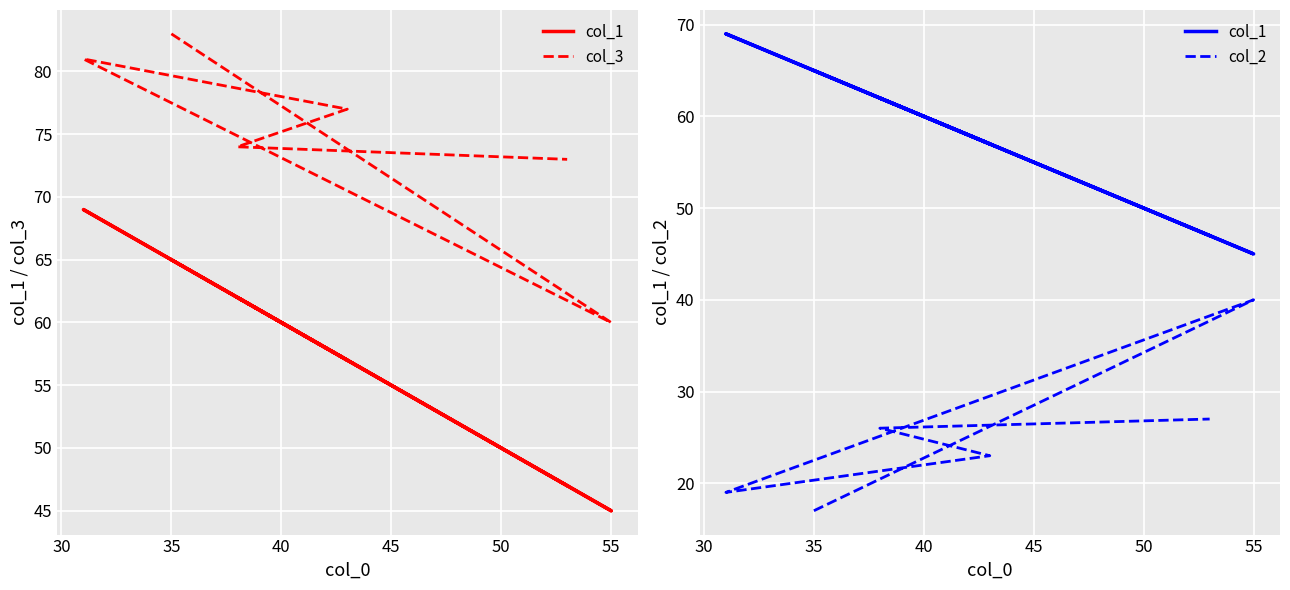

What is the difference between the second highest and second lowest values in the col_2 series?

8